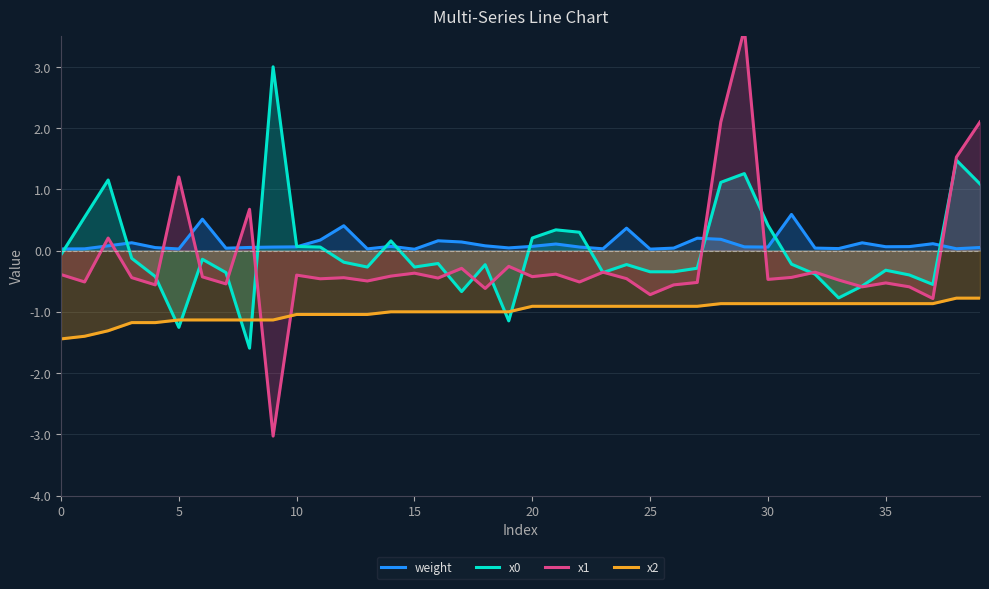

At which category is the sum across all series the highest?

29